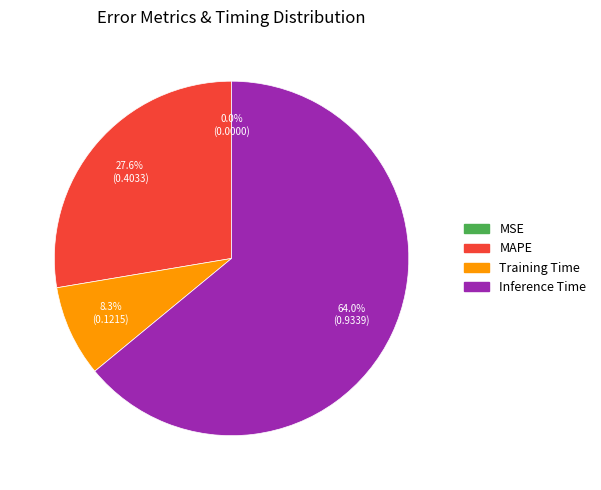

Does any single category account for the majority?

Yes